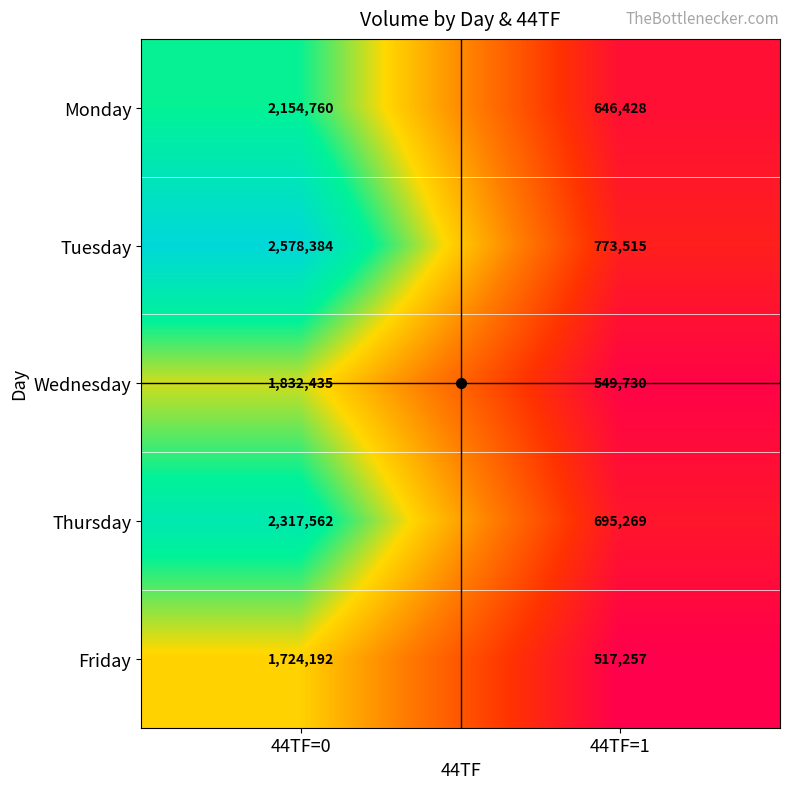

At which label is Tuesday closest to 1675949?

44TF=1